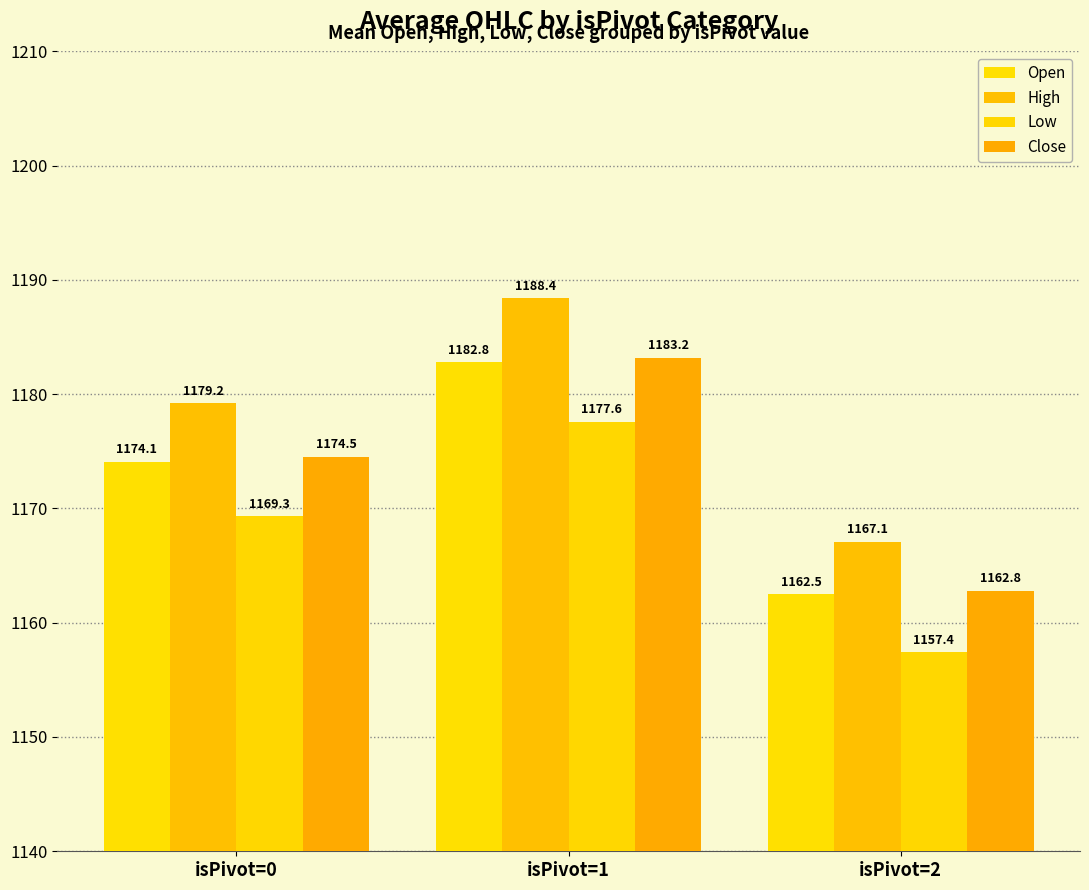

What is the sum of the High values at isPivot=1 and isPivot=0?

2367.6